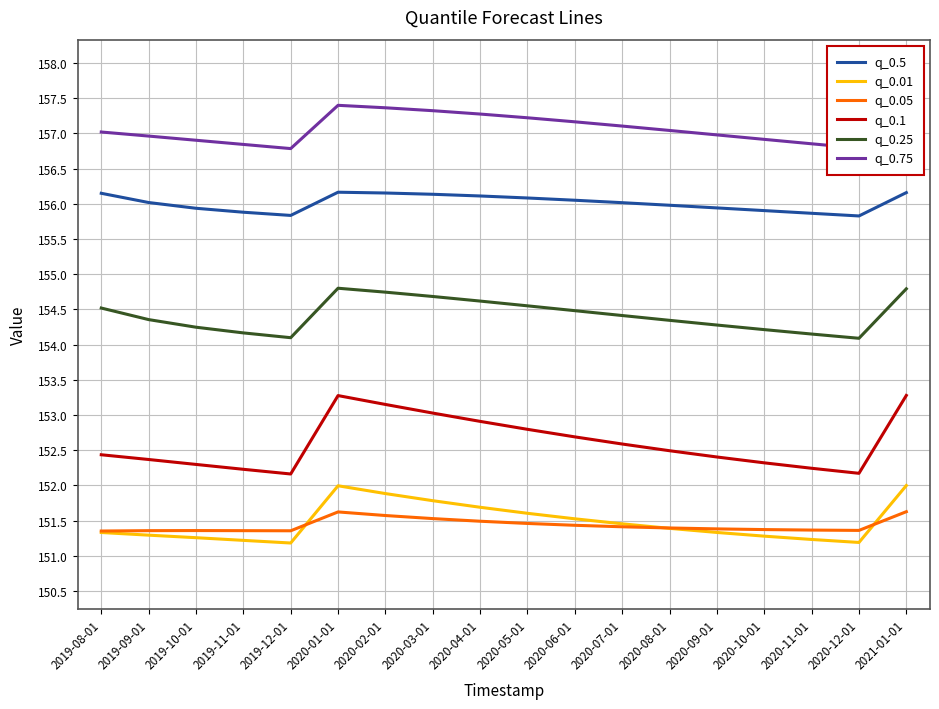

True or false: q_0.5 and q_0.75 cross at least once.

False